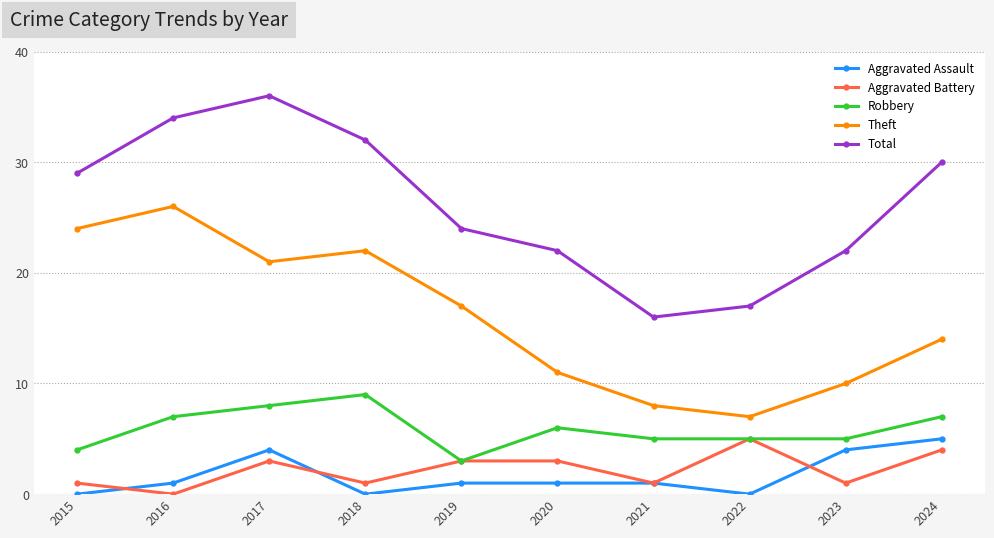

At which category does the chart reach its peak across all series?

2017